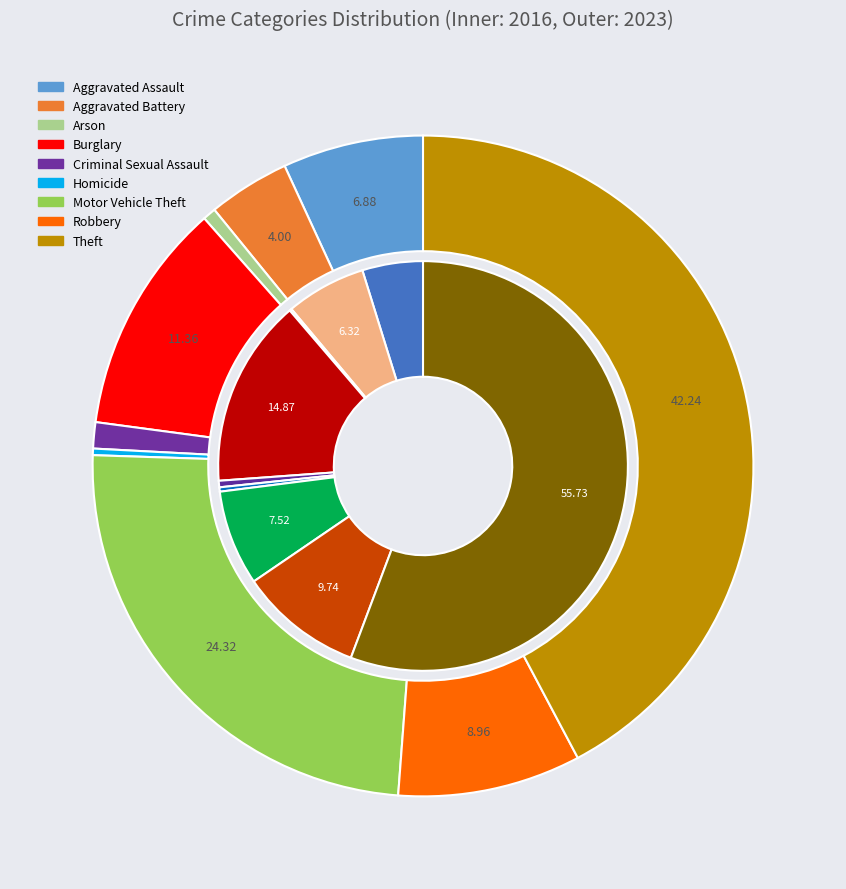

Combined, do Motor Vehicle Theft and Theft account for over 50%?

Yes